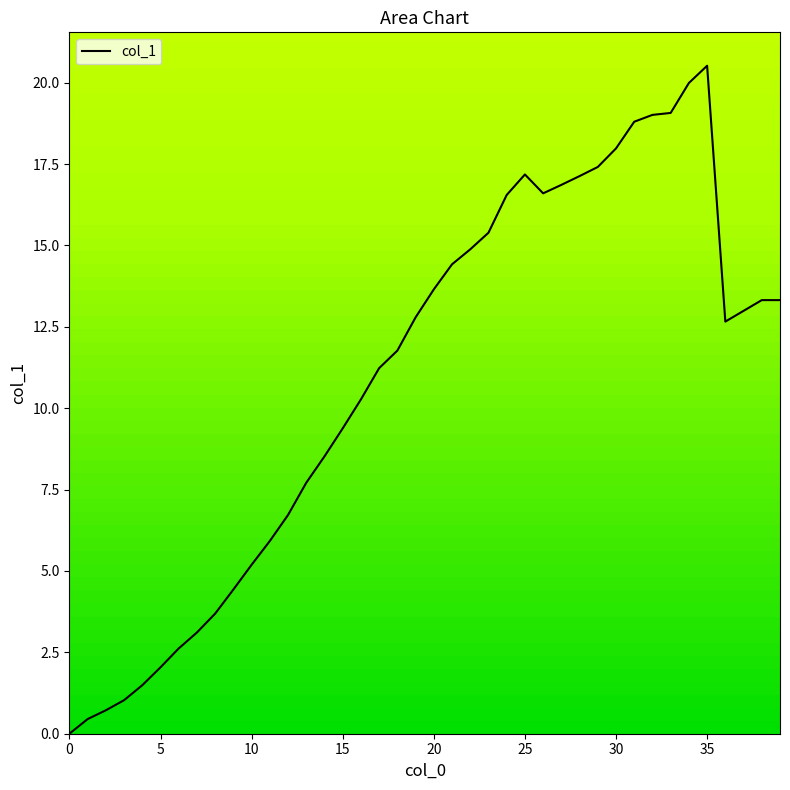

What is the difference between the maximum and minimum values?

20.5